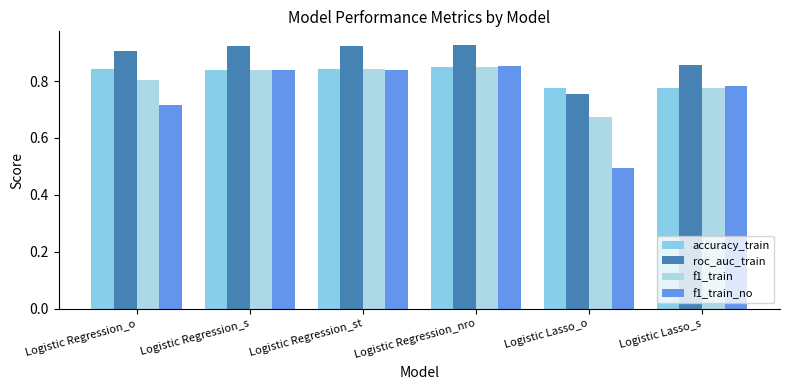

Which has a higher value, Logistic Regression_s or Logistic Regression_st?

Logistic Regression_st